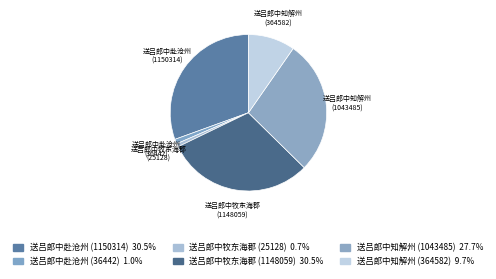

How many slices are in this pie chart?

6